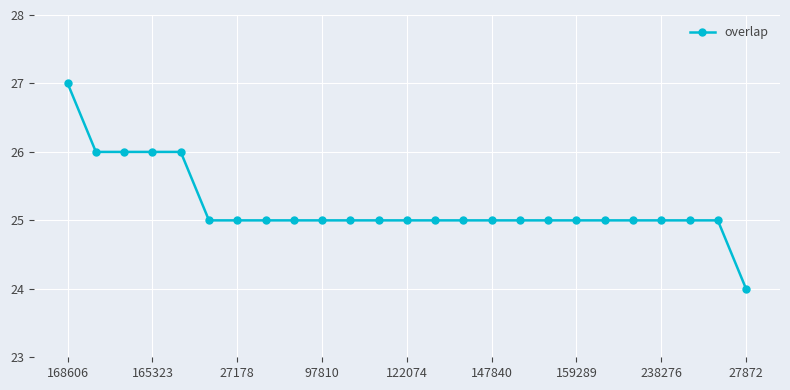

What is the value of the 4th point from the left?

26